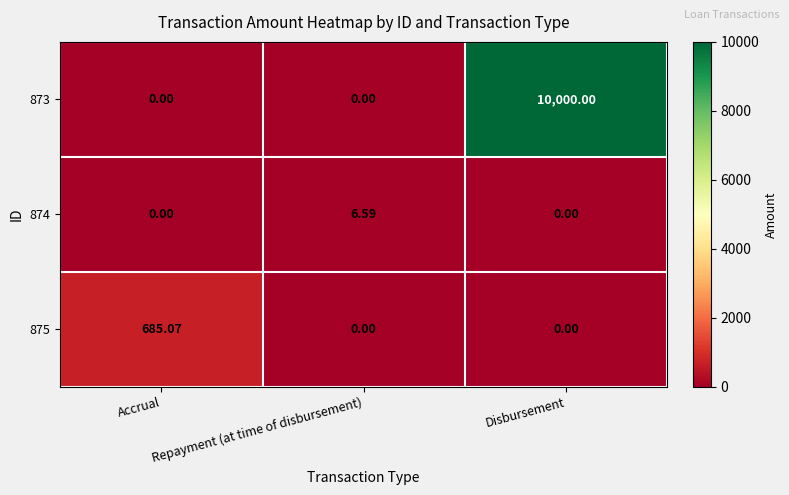

How many categories are shown in the chart?

3